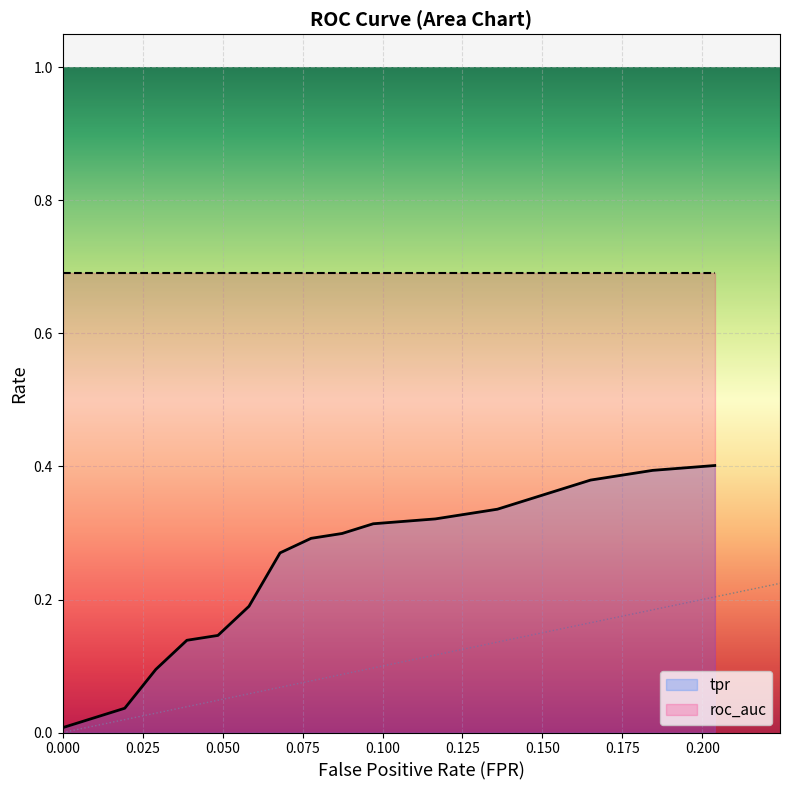

At which category is the sum across all series the highest?

19